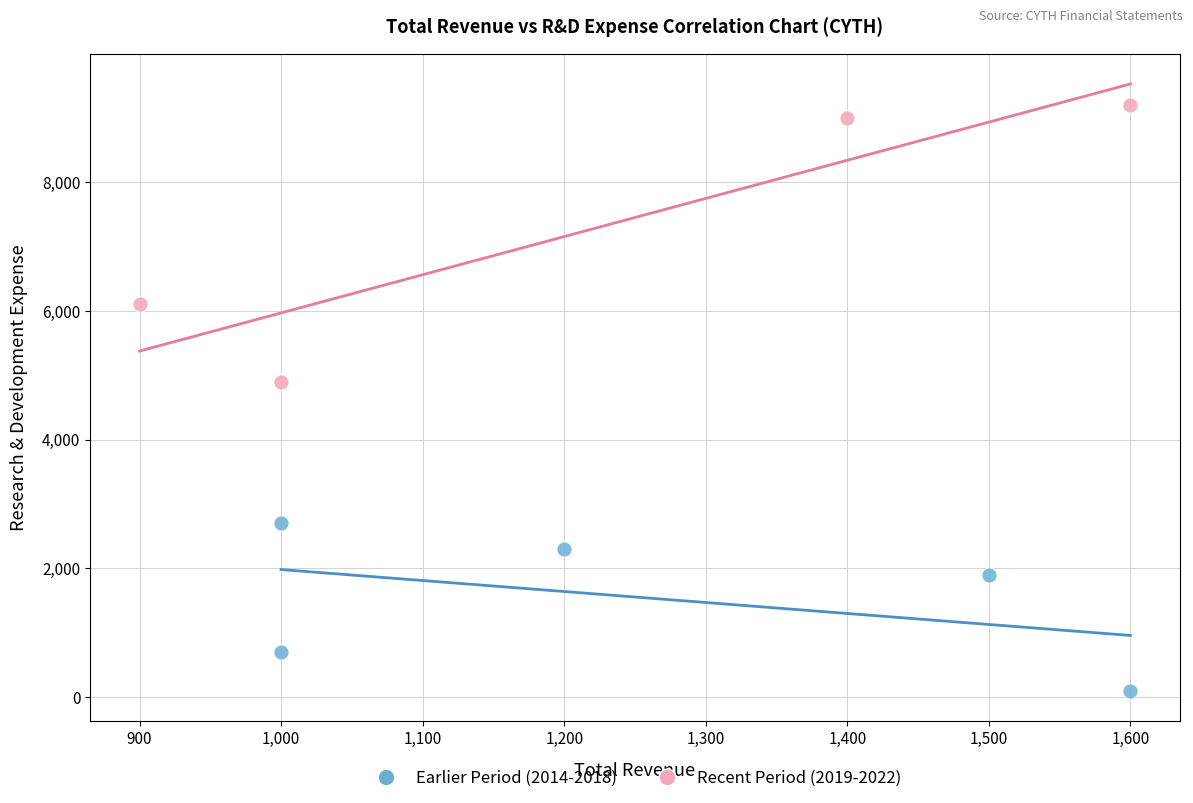

Which series has the widest spread of Y values?

Recent Period (2019-2022)